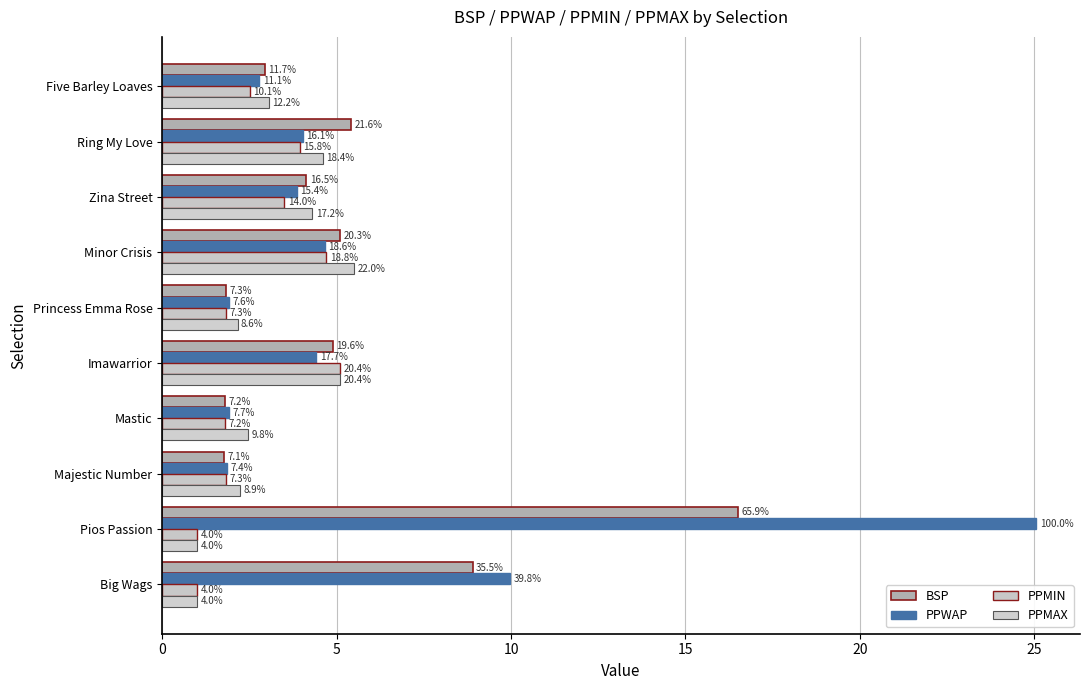

What is the difference between the maximum and minimum values in the BSP series?

14.7